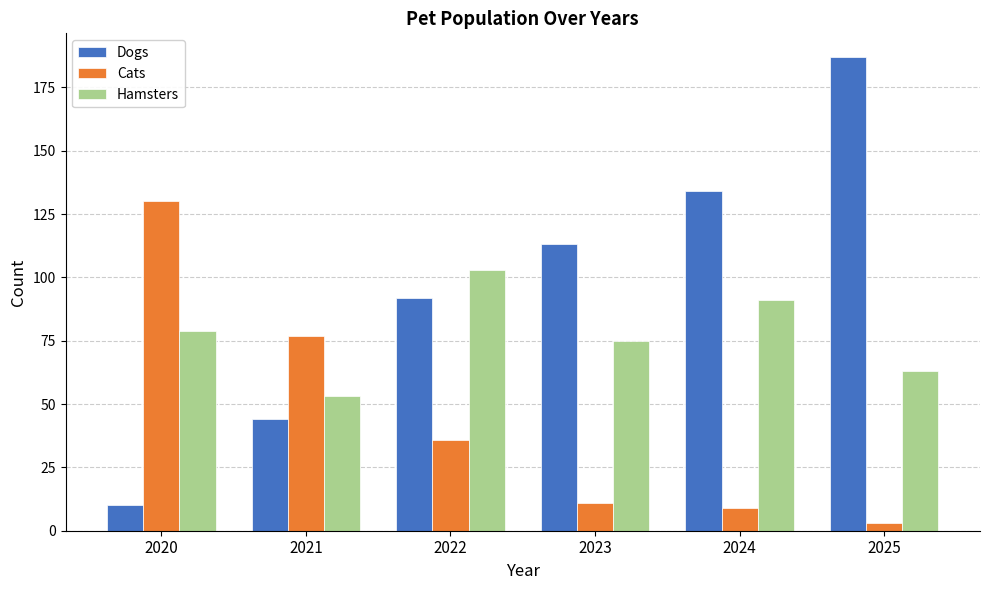

What is the total value across all series at 2020?

219